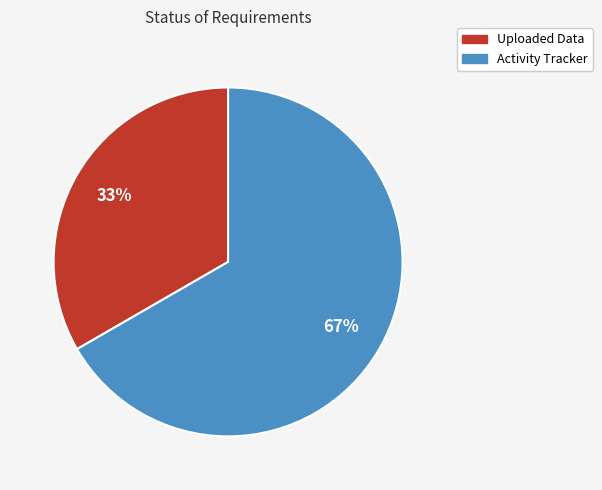

Which has a higher value, Uploaded Data or Activity Tracker?

Activity Tracker